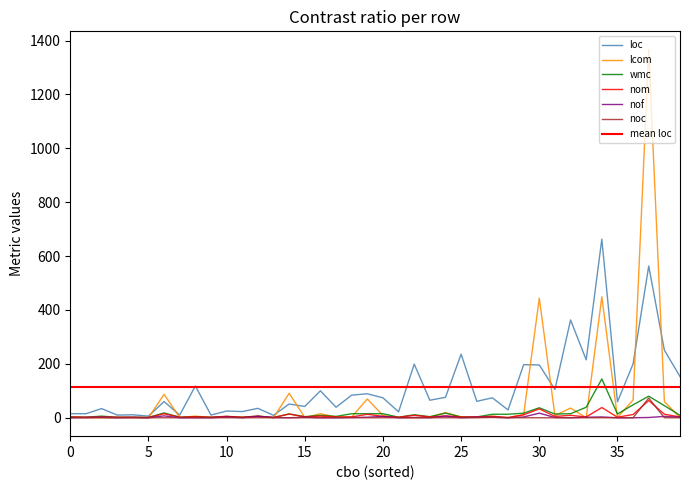

Is it true that nom equals 5 at 38?

False